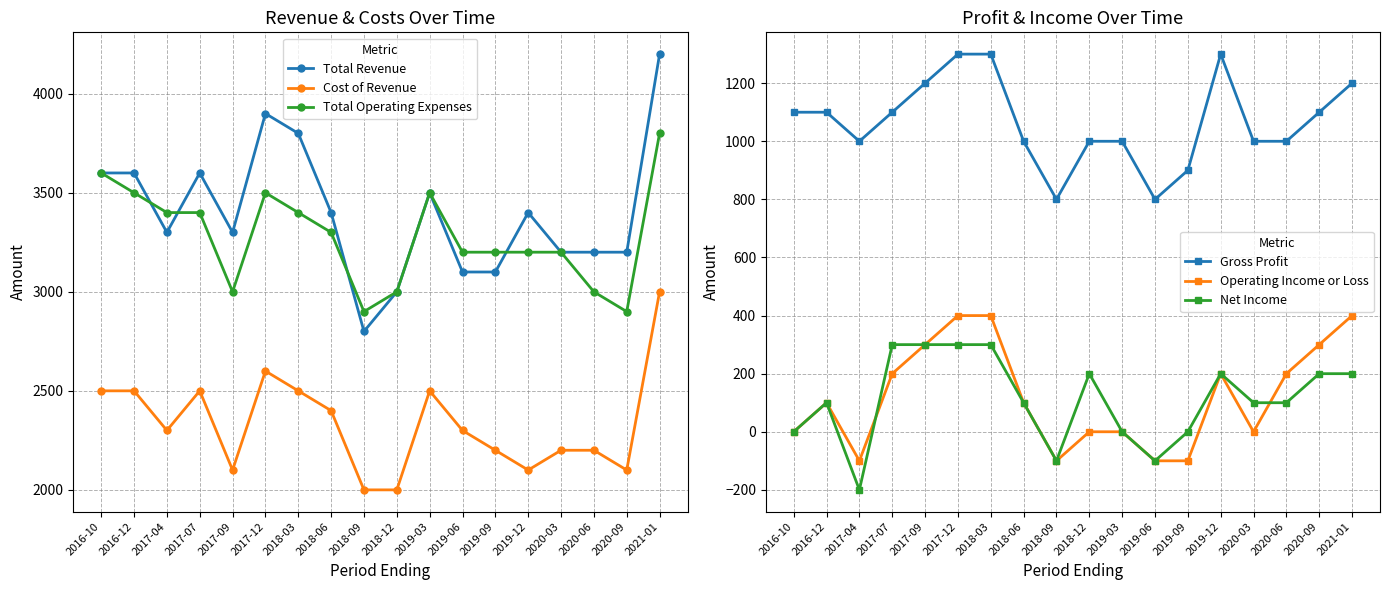

True or false: Gross Profit and Cost of Revenue cross at least once.

False